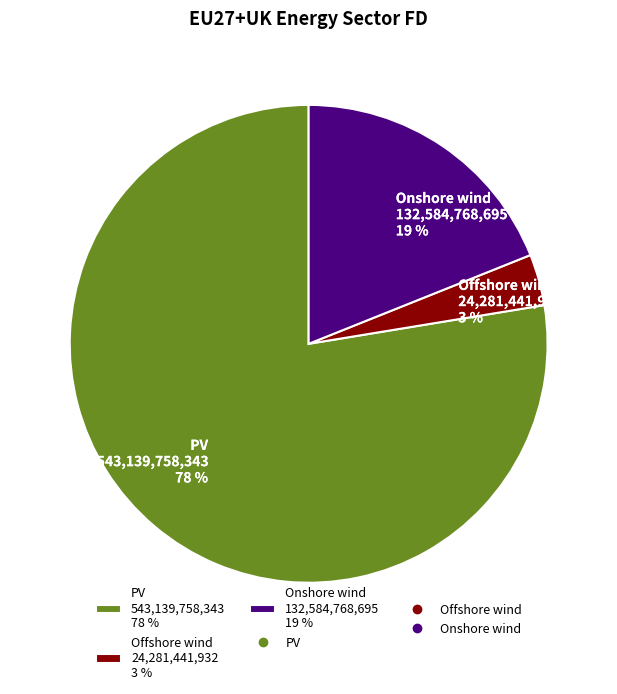

The Onshore wind slice represents 25% of the pie. True or false?

False